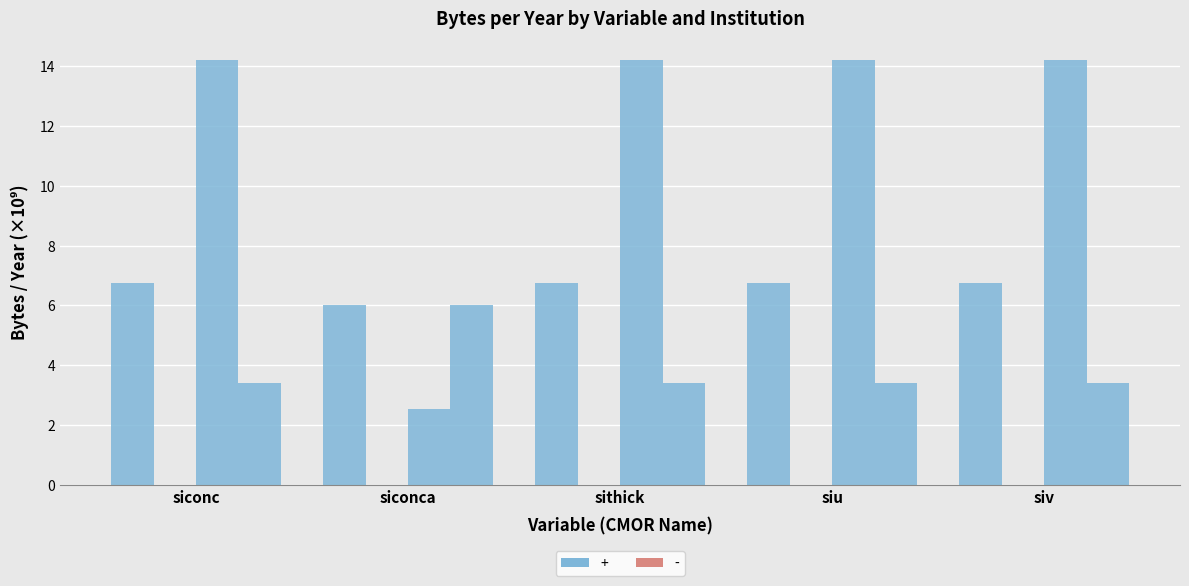

What is the label of the 3rd bar from the left?

sithick